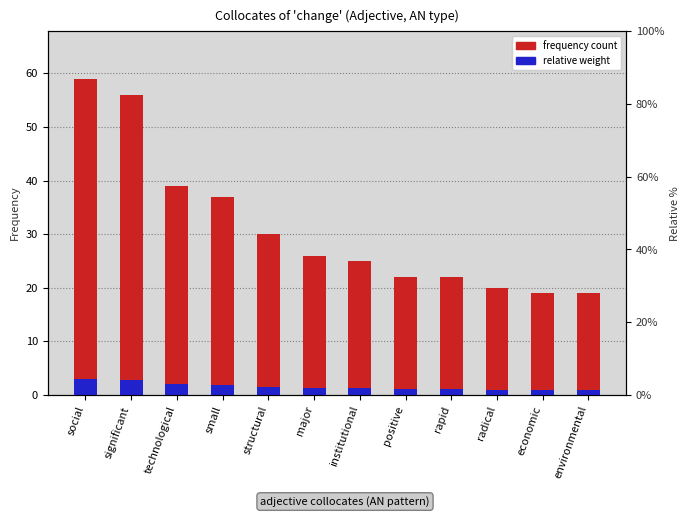

What is the smallest value displayed?

1.0